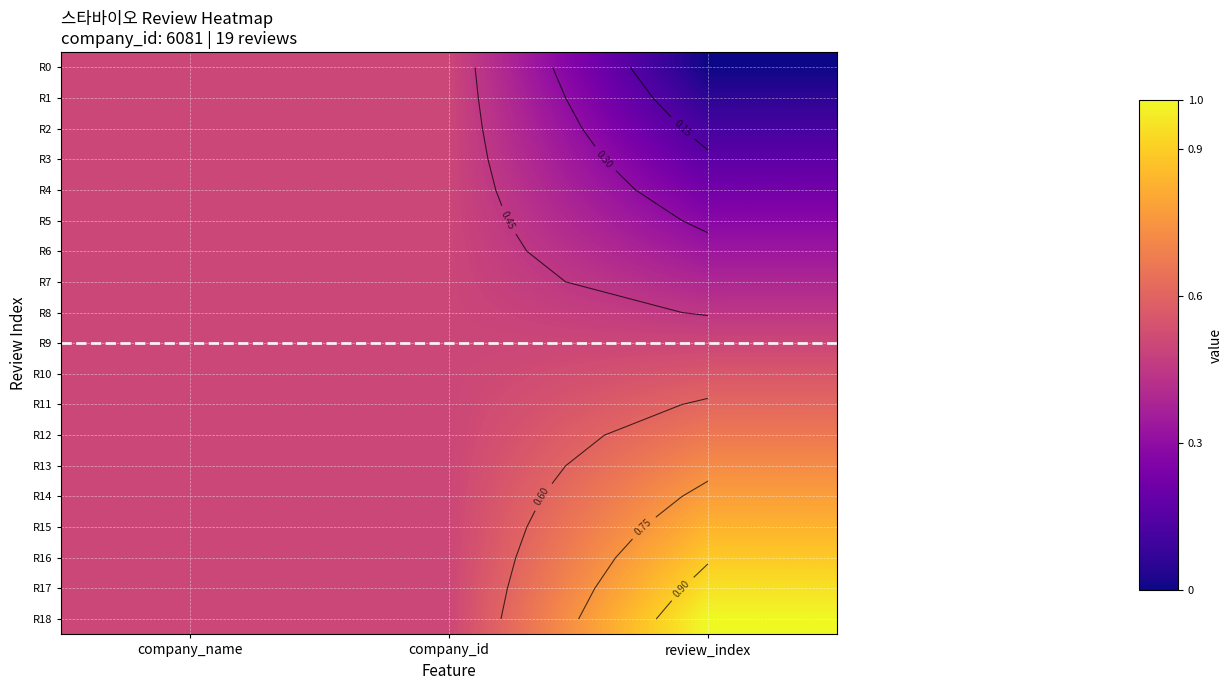

List the series in order of their peak value, lowest first.

R0, R1, R2, R3, R4, R5, R6, R7, R8, R9, R10, R11, R12, R13, R14, R15, R16, R17, R18